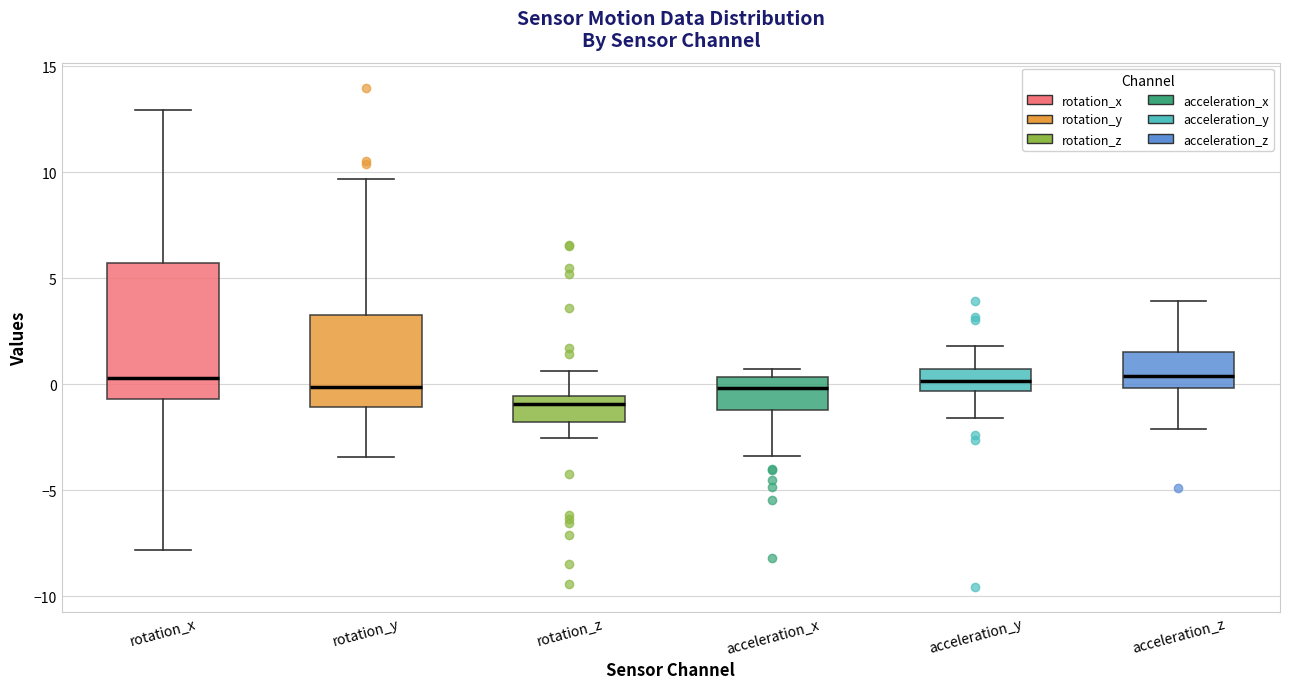

Where does the median line of the box for rotation_x sit on the y-axis? The values are not printed on the chart, so give them approximately, as read against the axis.

0.5